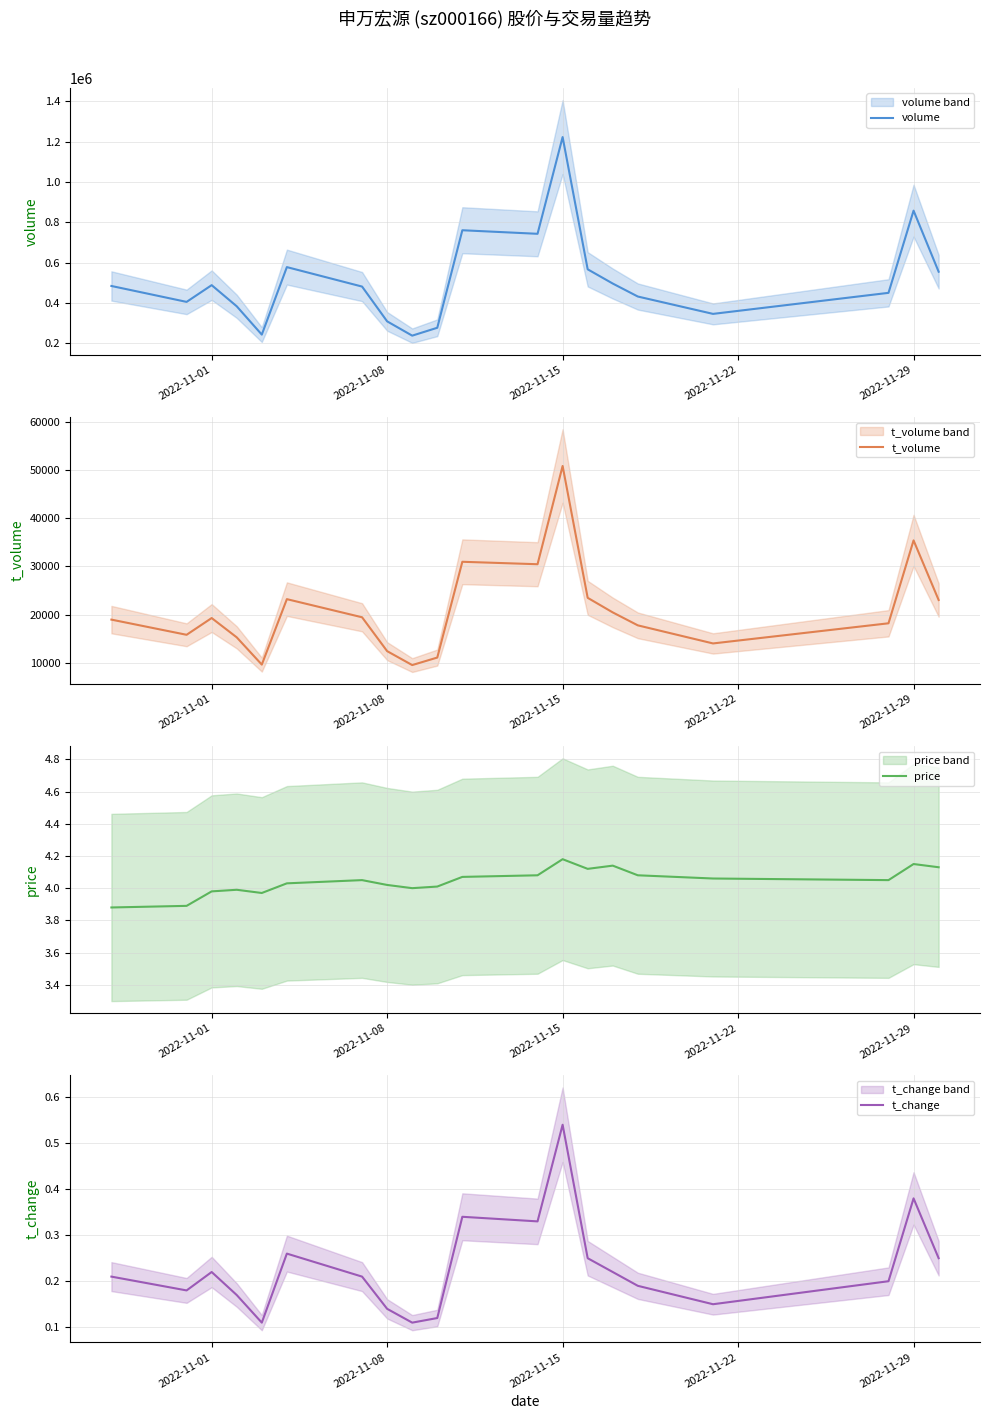

What is the minimum value for volume?

238047